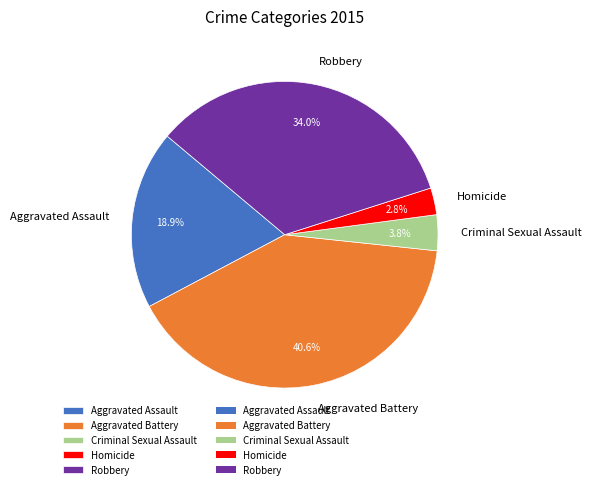

Which has a higher value, Criminal Sexual Assault or Homicide?

Criminal Sexual Assault